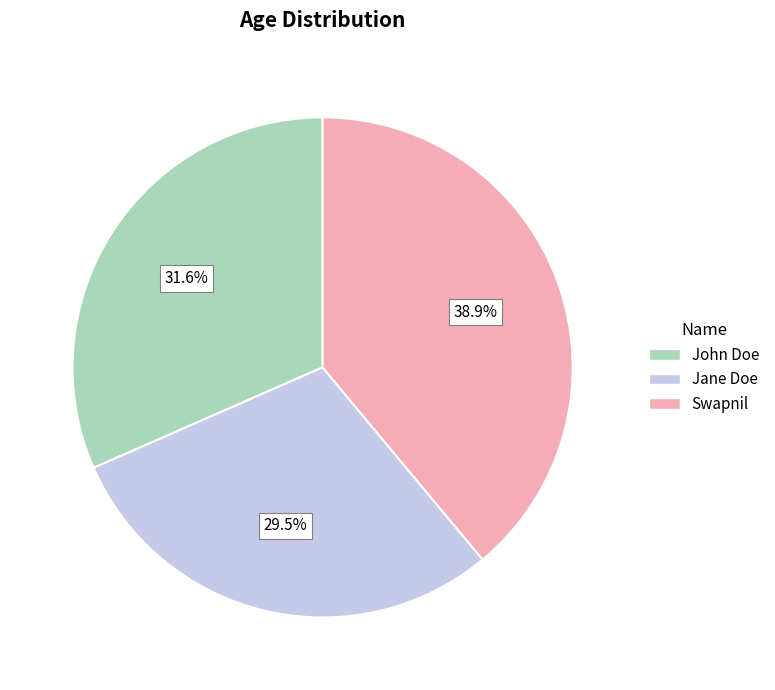

To the nearest percent, what is the combined percentage of Jane Doe and Swapnil?

68%